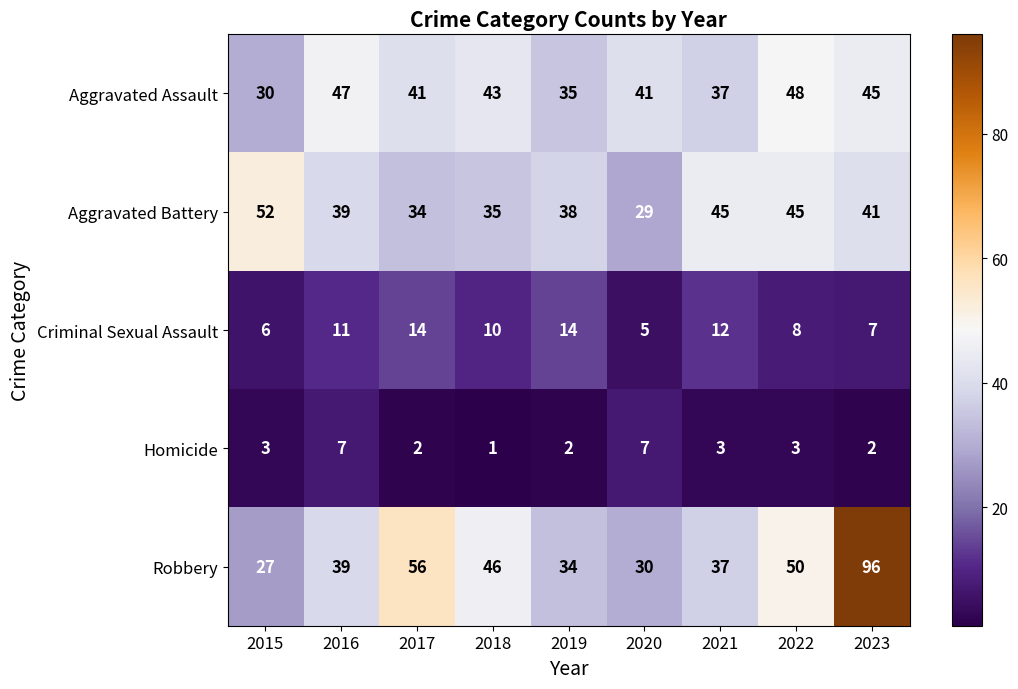

What is the approximate value of Homicide at 2022?

3